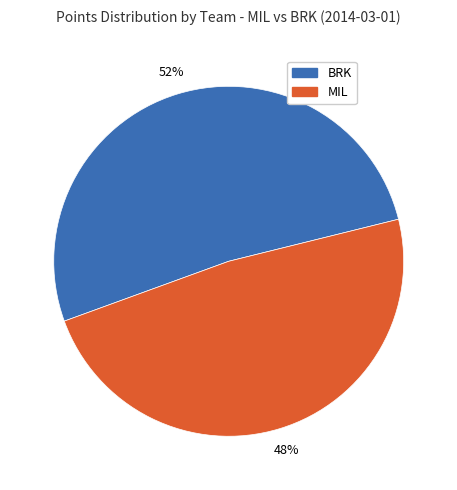

Is there a majority slice in this chart?

Yes